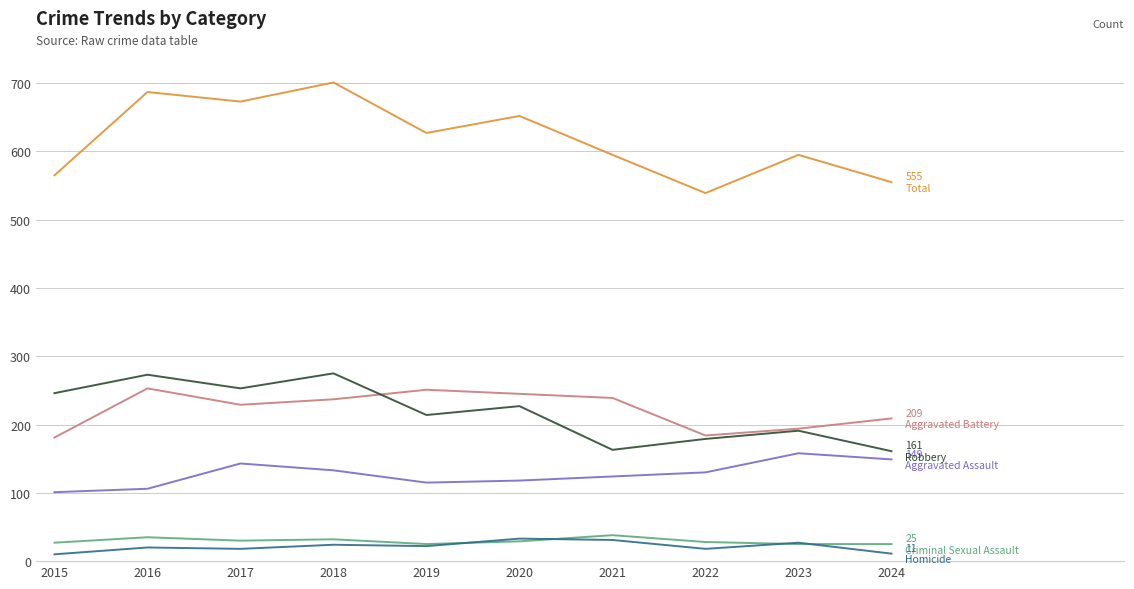

What is the total value across all series at 2021?

1190